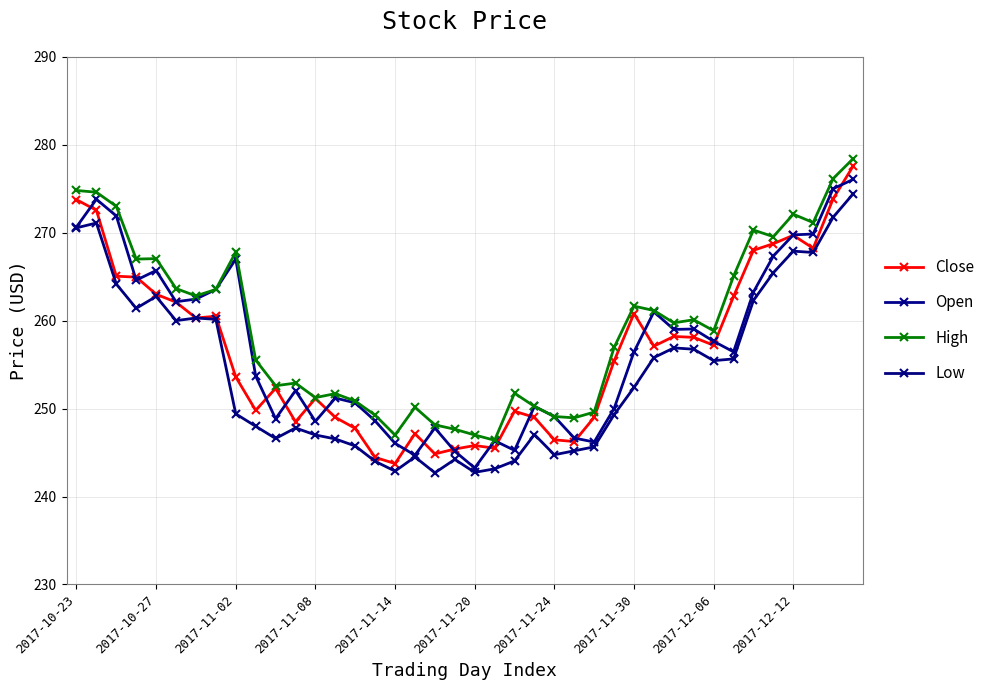

Is this an area chart (filled region under the line)?

No